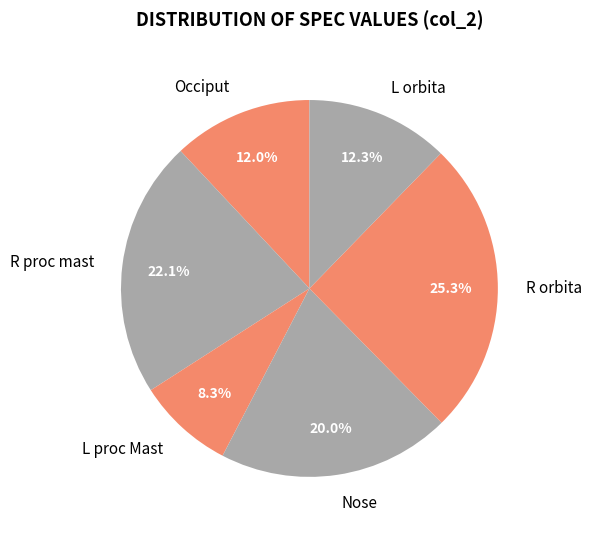

What percentage is the Occiput slice, to the nearest percent?

12%